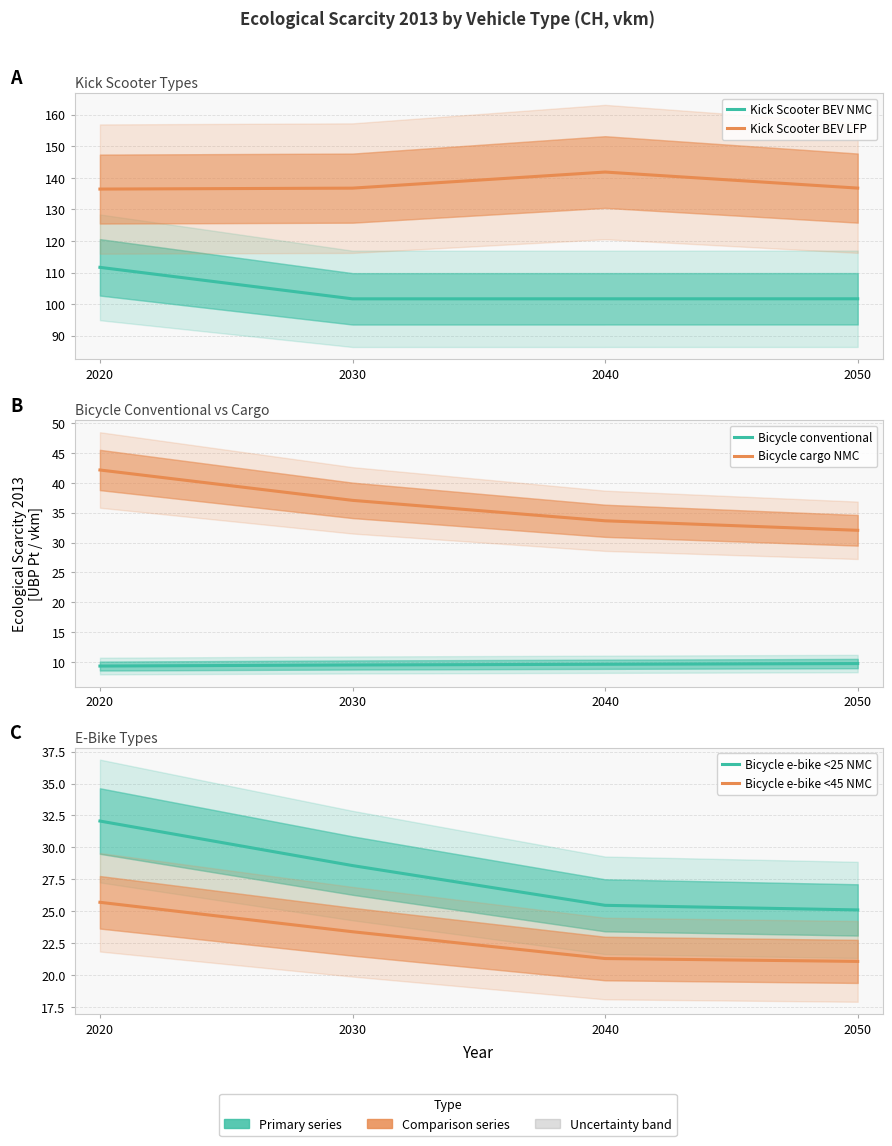

Which category has the lowest value across all series?

2020